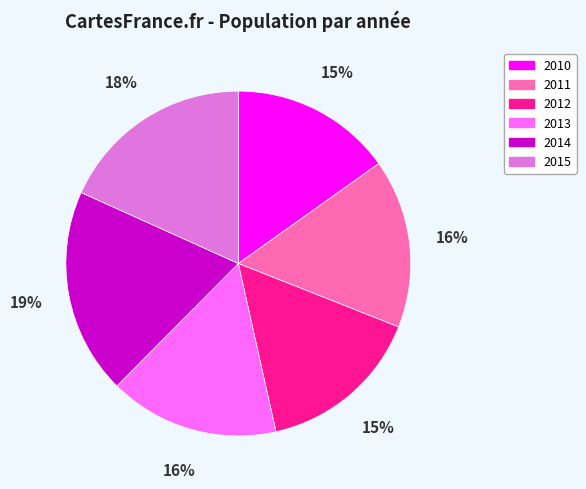

Count the number of slices in the pie.

6